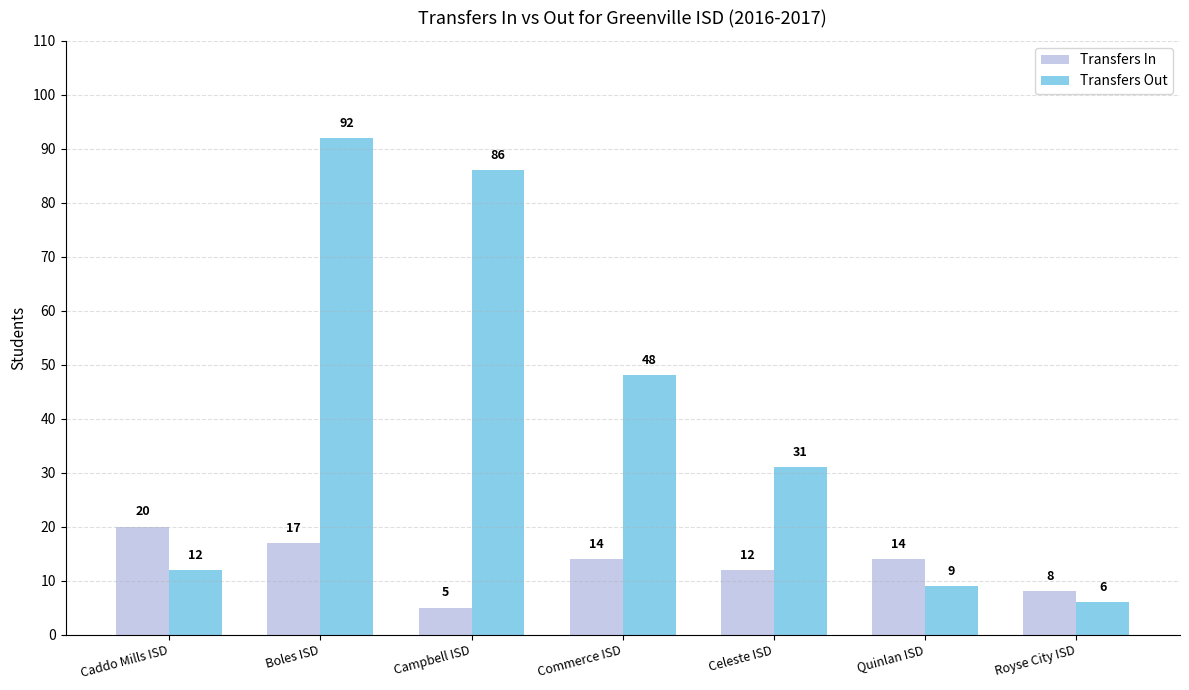

At which category is the sum across all series the highest?

Boles ISD